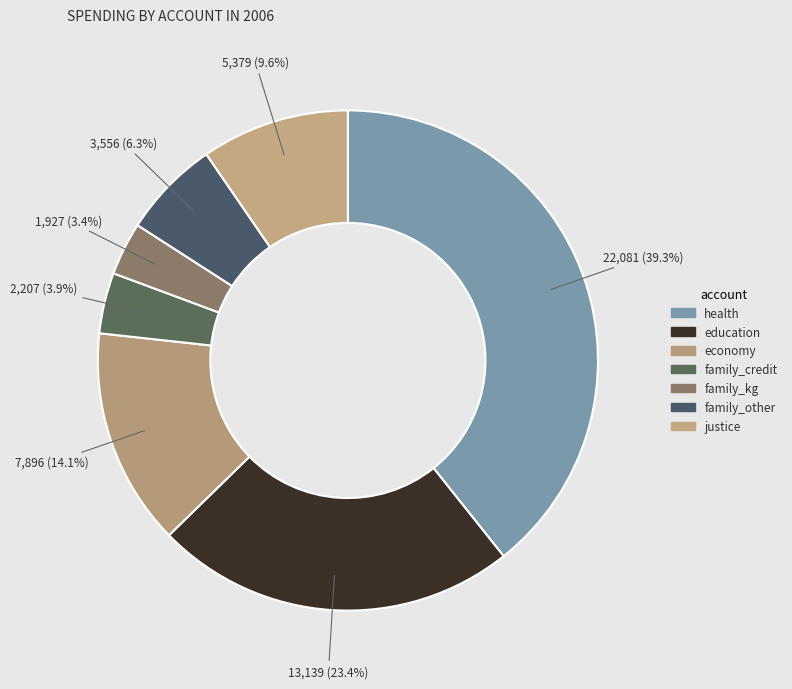

How many slices are in this pie chart?

7